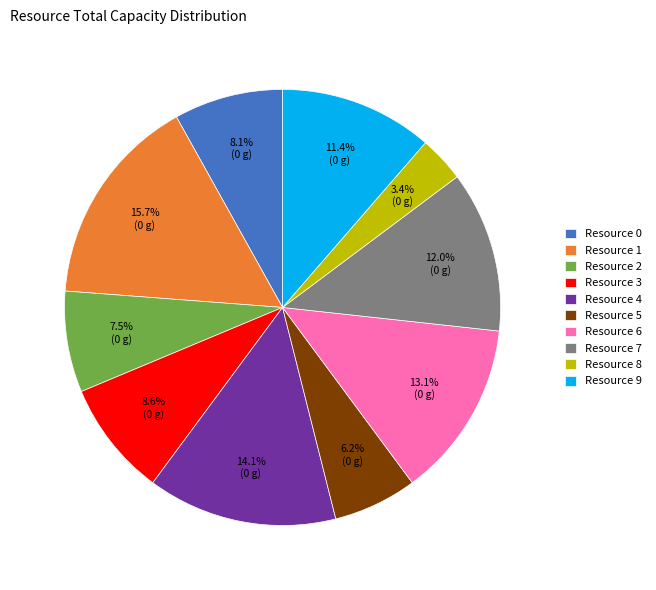

To the nearest percent, what is the average slice percentage?

10%